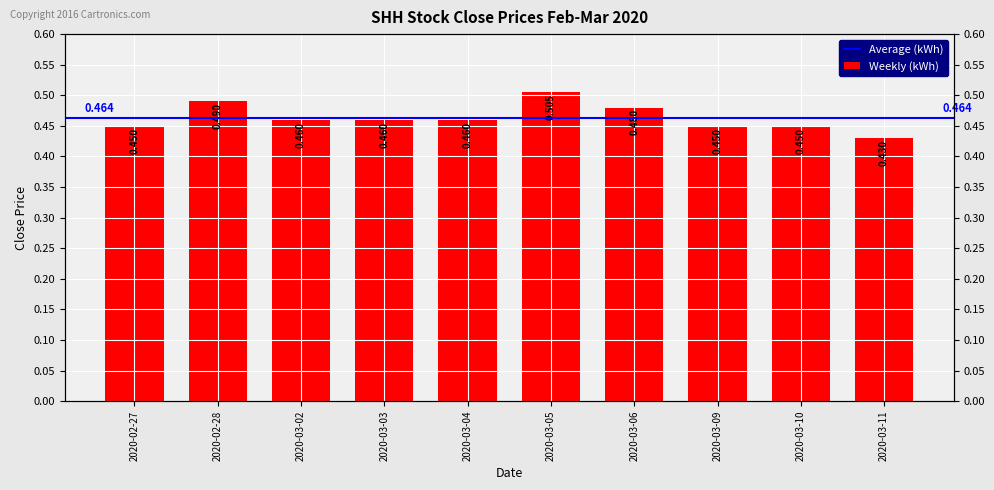

Is it true that the value at 2020-03-11 is 0.2?

False